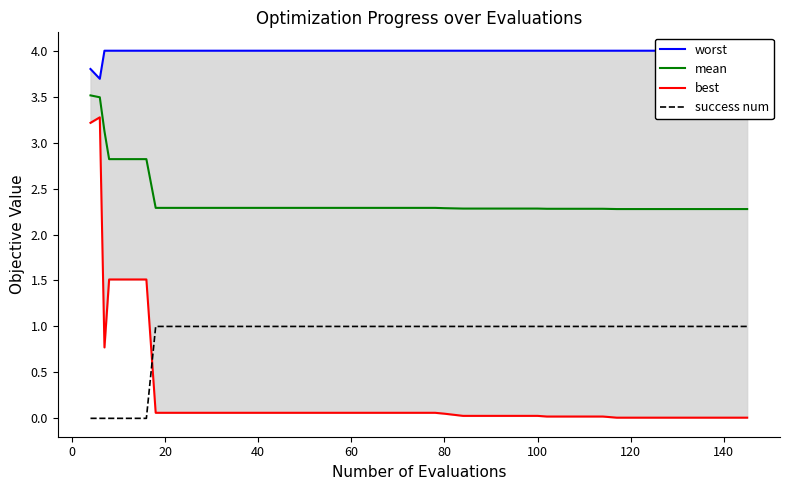

True or false: mean has more than 1 points higher than both neighbors.

False